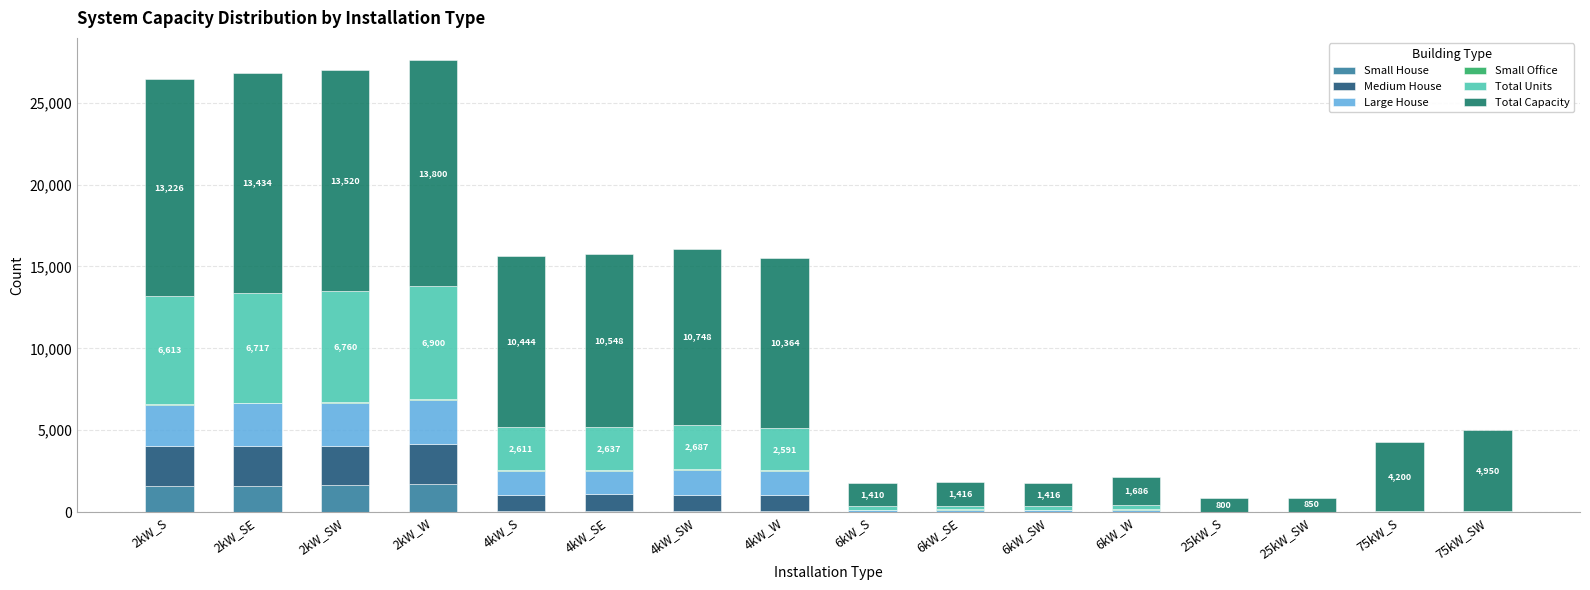

What is the highest value of the Small House series?

1692